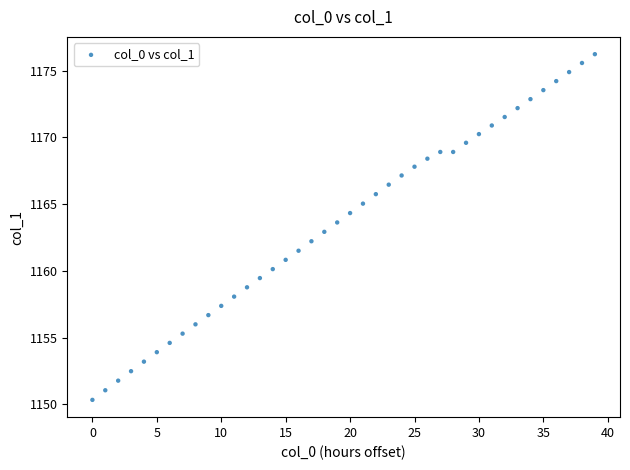

What is the range of Y values (max minus min)?

25.9